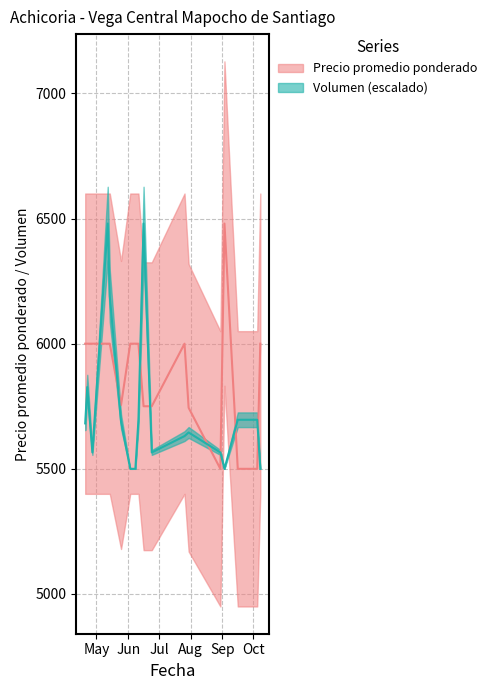

What is the label of the 15th point from the right?

2021-05-14